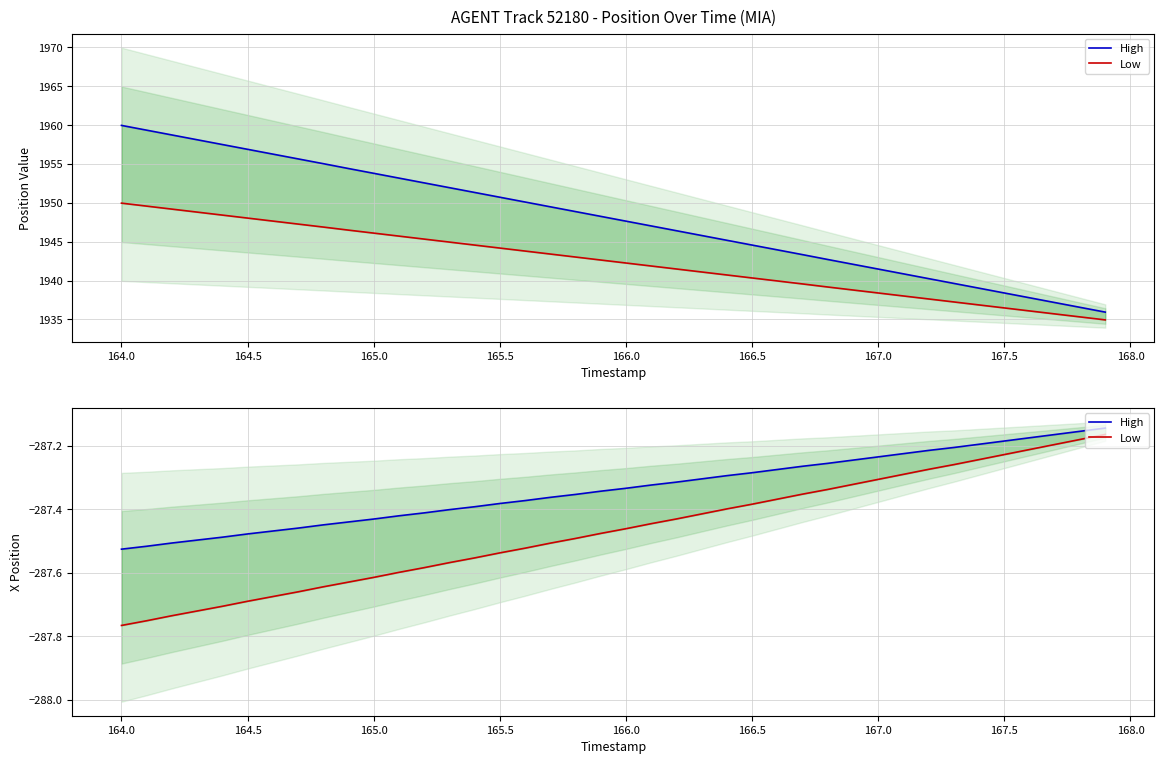

True or false: Low and High cross at least once.

False